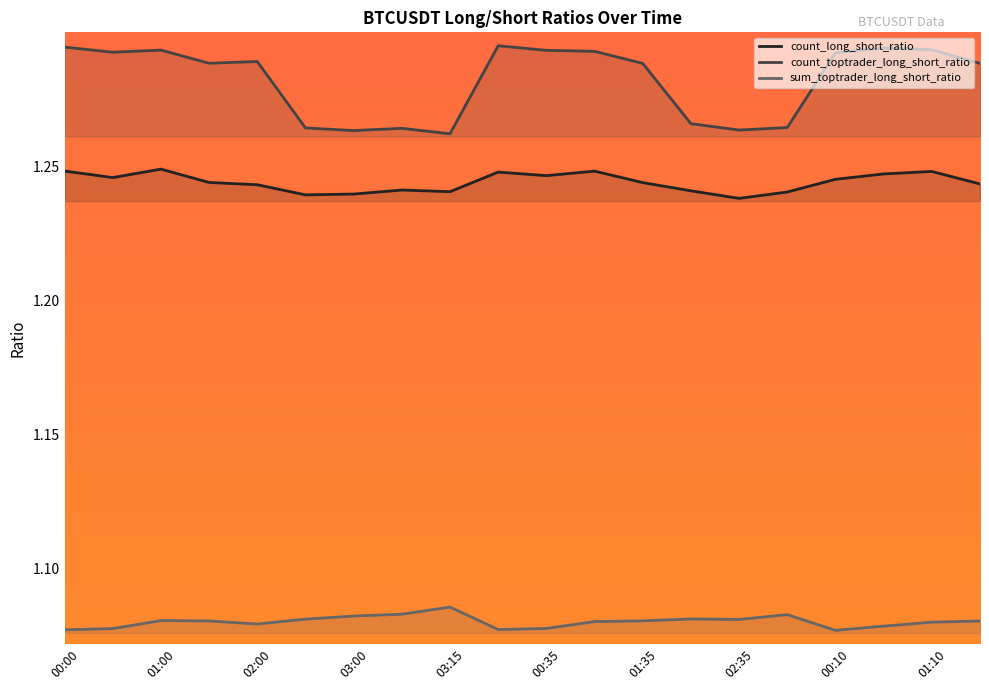

Where is count_toptrader_long_short_ratio nearest to the value 1?

03:15